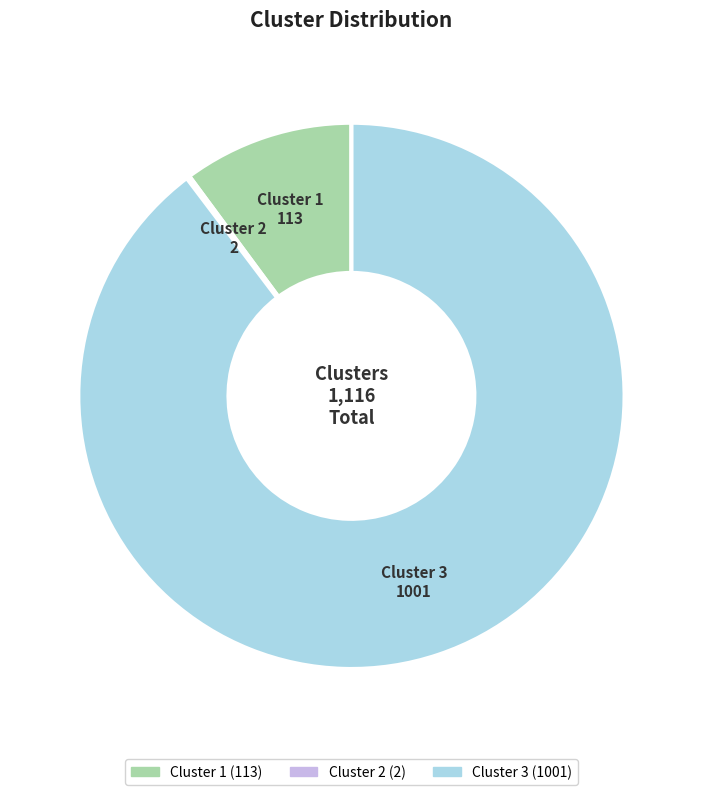

Combined, do Cluster 1 and Cluster 3 account for over 50%?

Yes